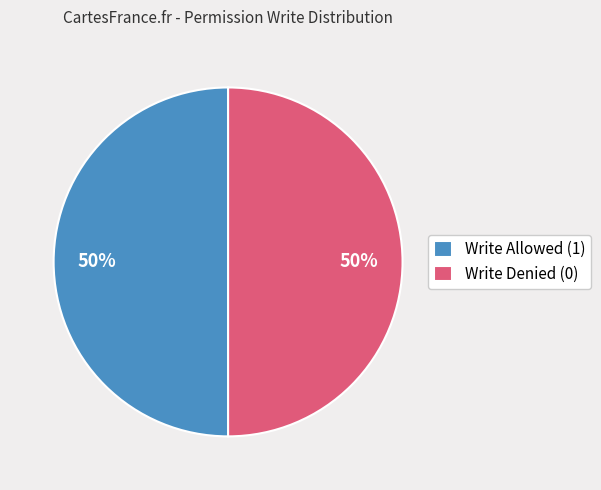

Approximately how many times larger is the value at Write Denied (0) compared to Write Allowed (1)?

1.0